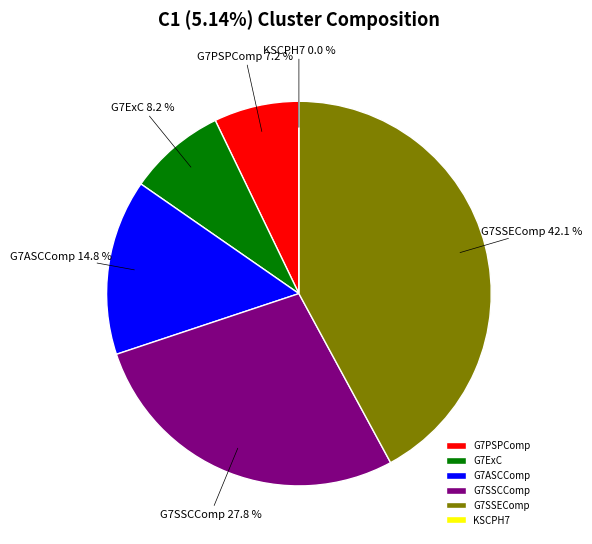

The G7SSCComp slice represents 21% of the pie. True or false?

False